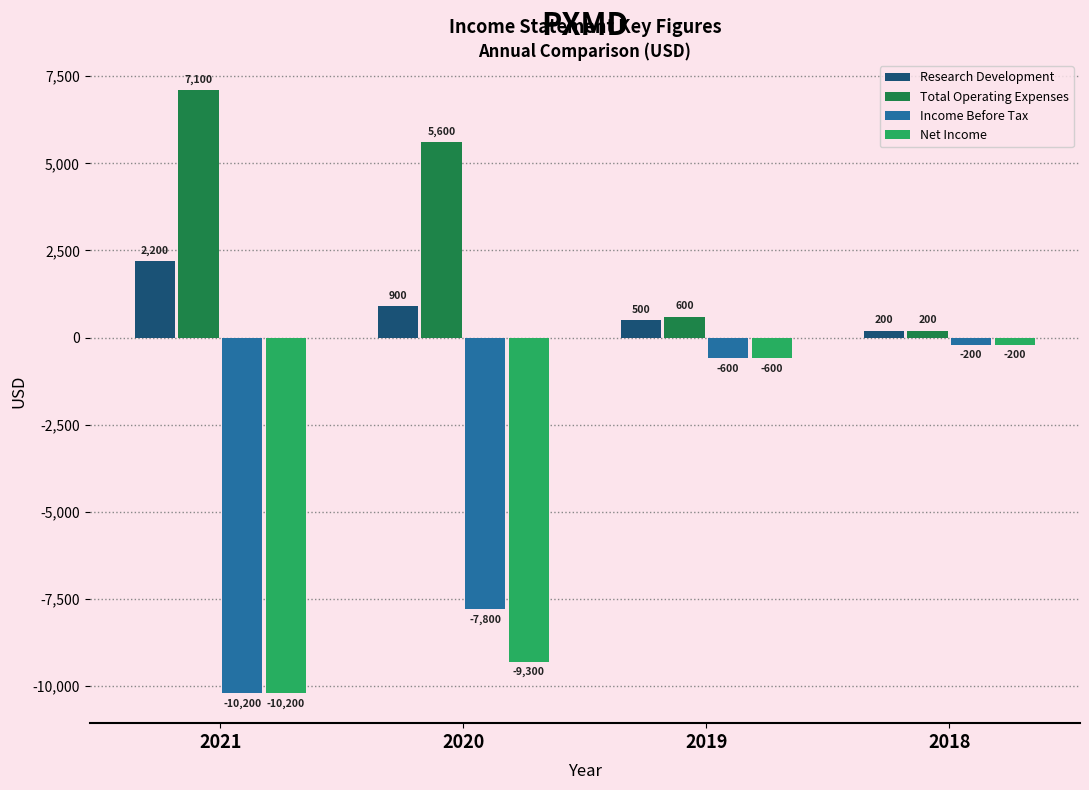

At which label does Research Development first exceed 900?

2021